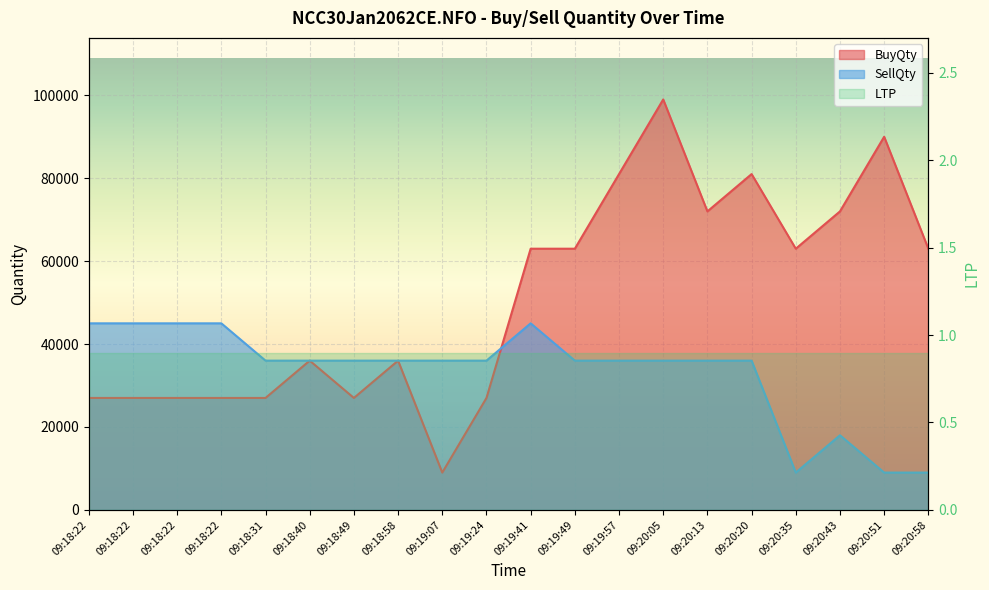

Rank the series by their maximum value, from highest to lowest.

BuyQty, SellQty